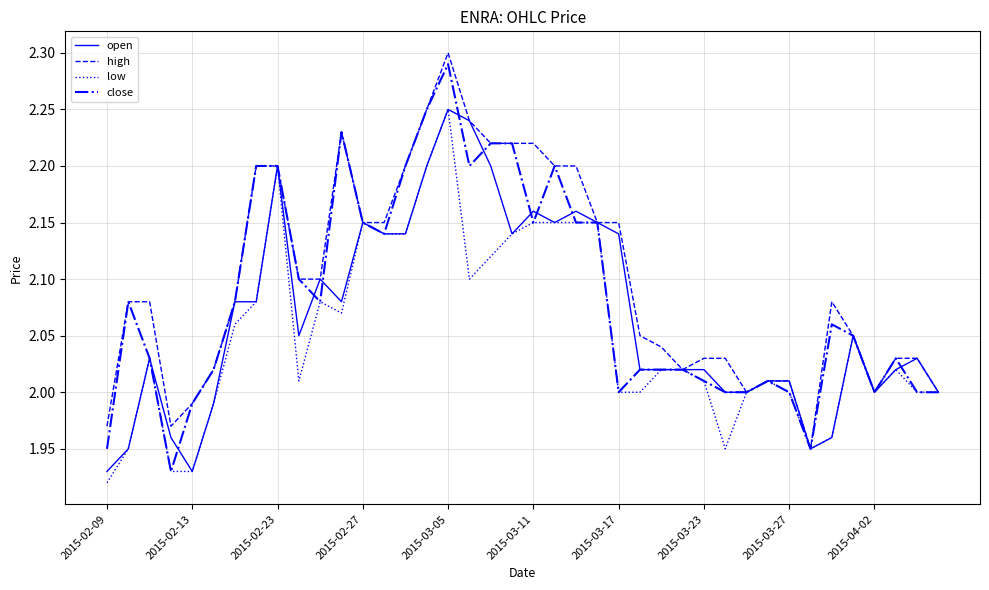

List the series in order of their overall mean, lowest first.

low, open, close, high